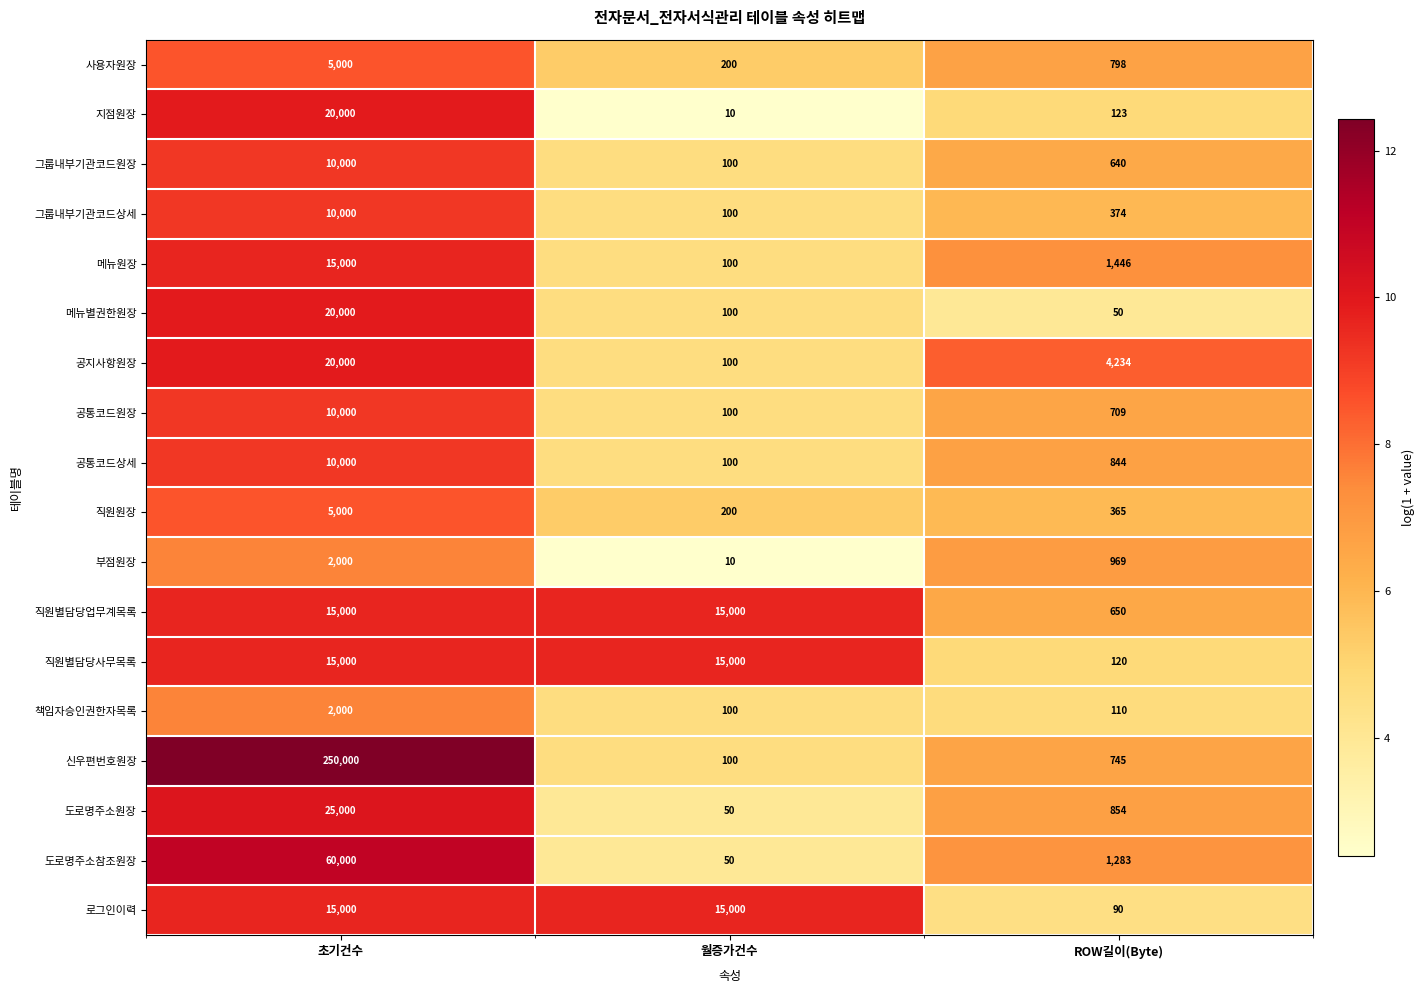

Which series has the largest range (max minus min)?

신우편번호원장